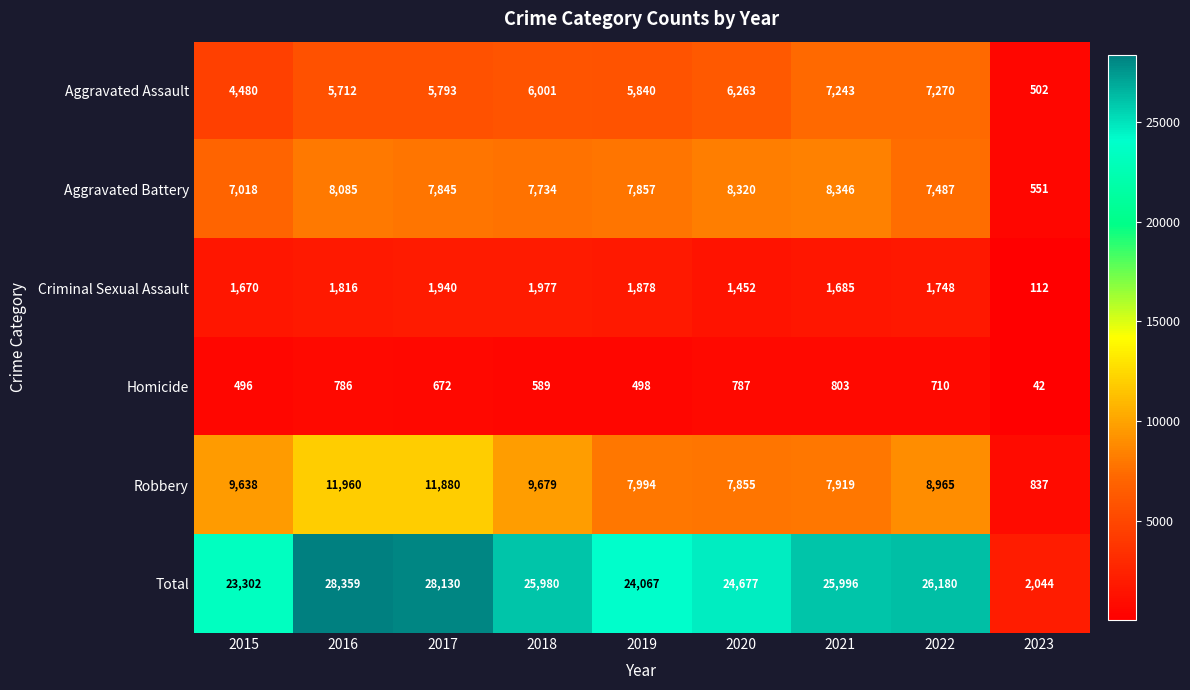

What is the difference between the Aggravated Battery values at 2020 and 2019?

463